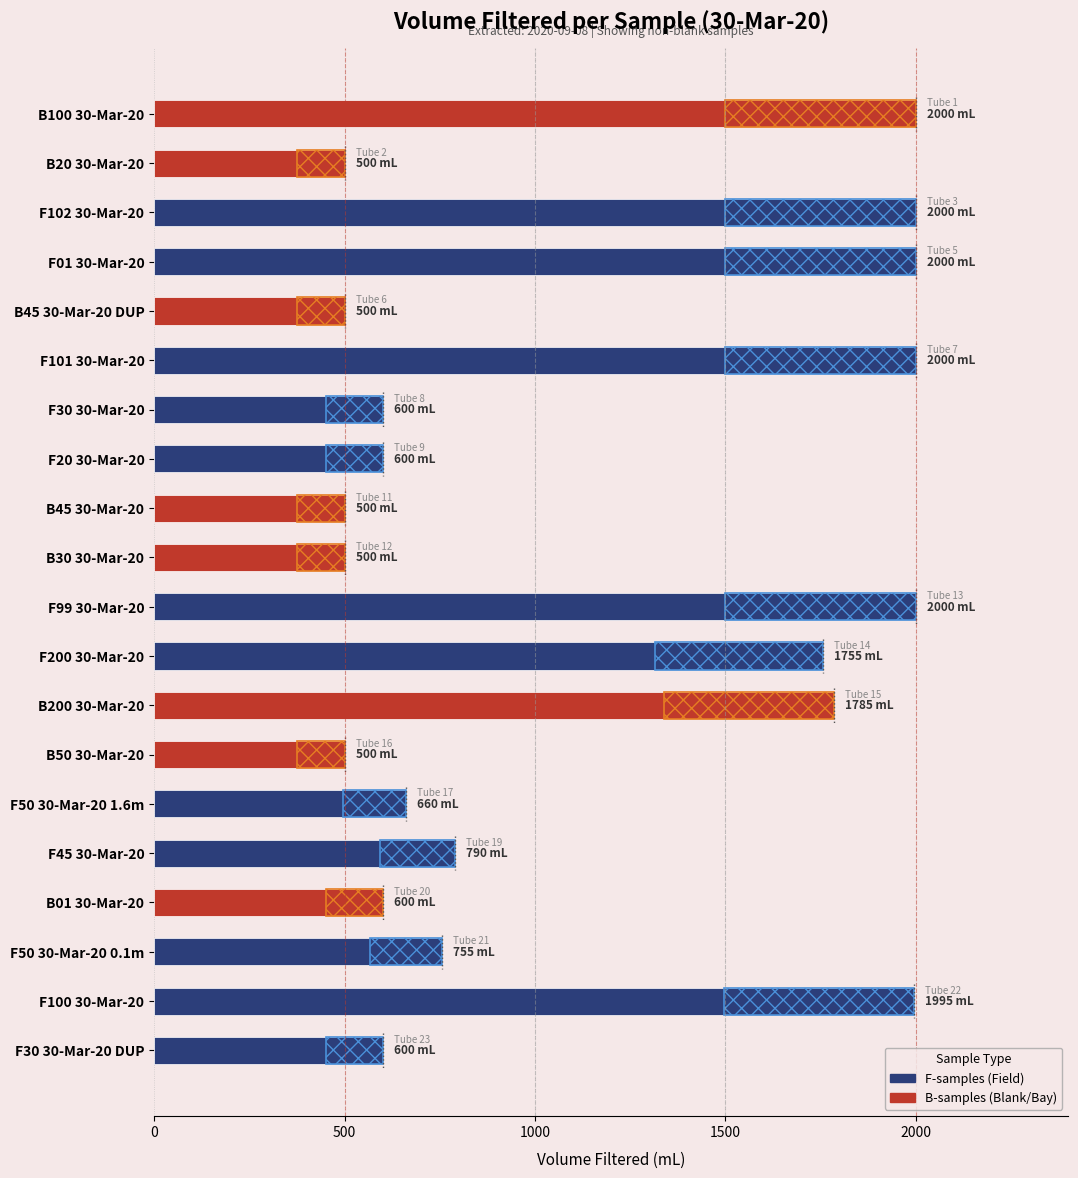

What is the value of the 17th bar from the left?

600